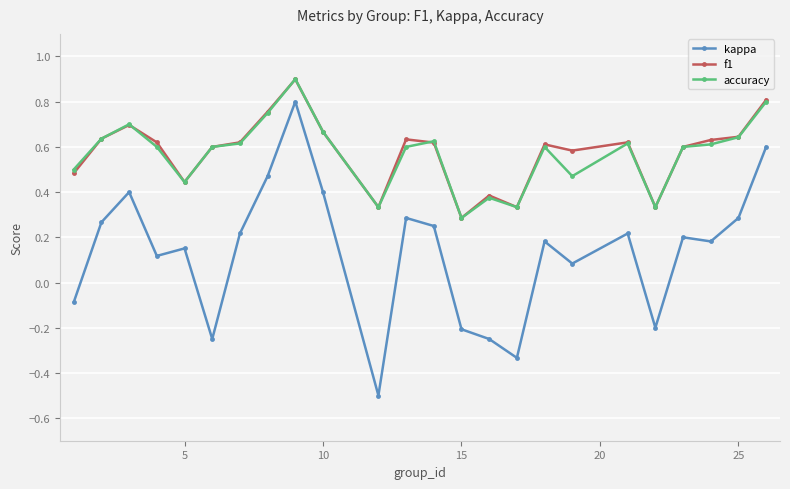

What is the greatest value displayed?

0.9